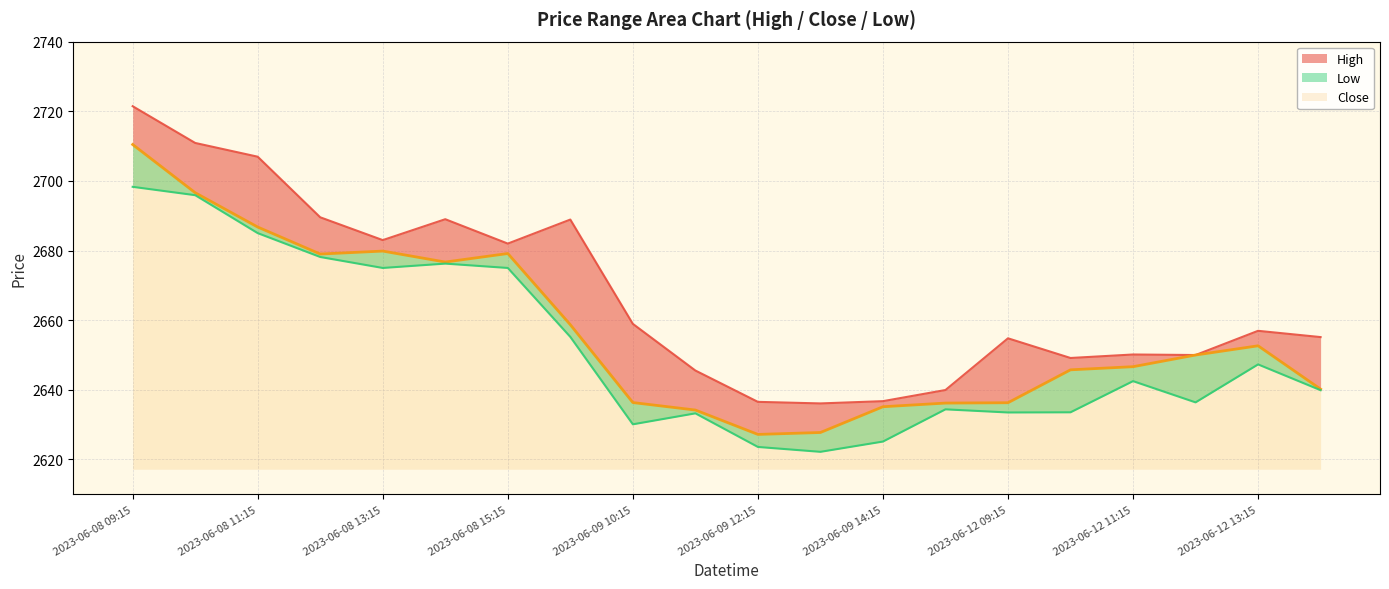

How many lines are shown in the chart?

3